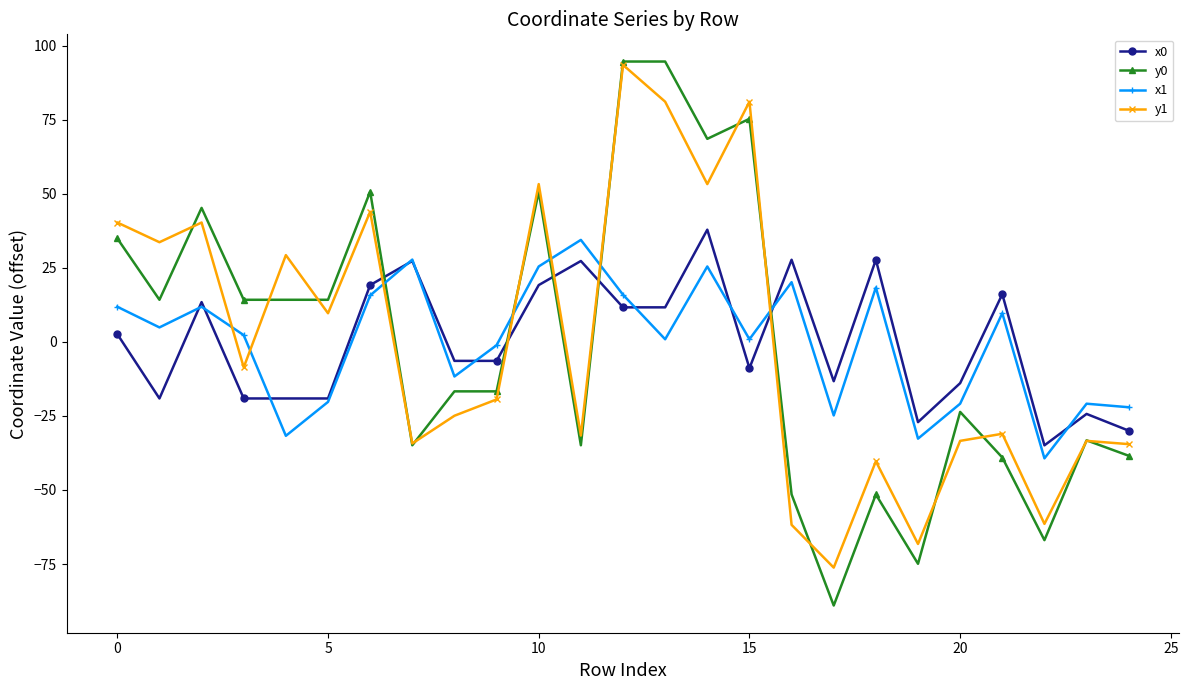

What is the value of the y0 point at the 7th from the left?

50.7